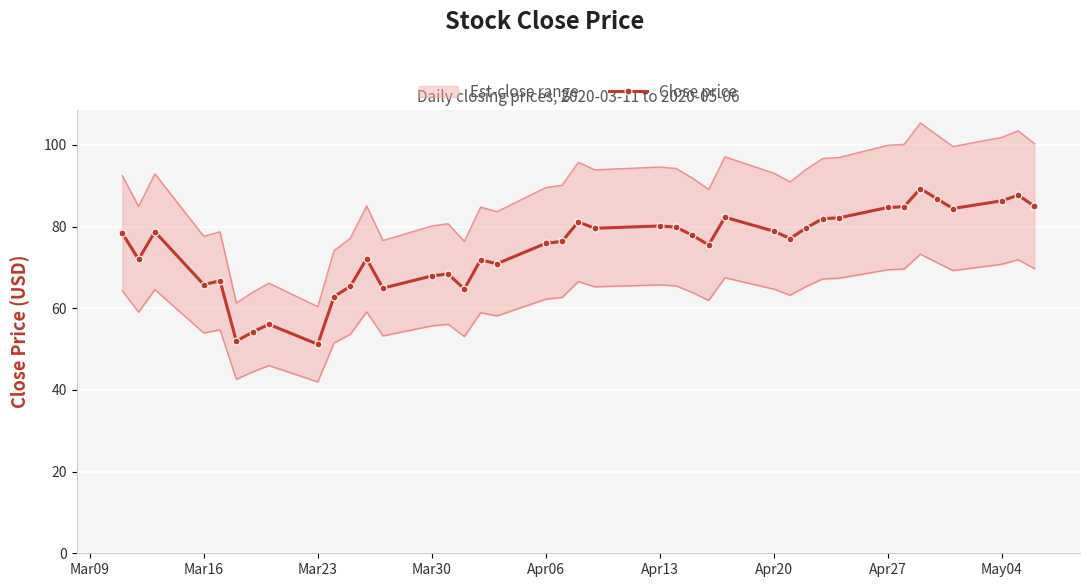

The value of Close price at Mar23 is 21.8. True or false?

False